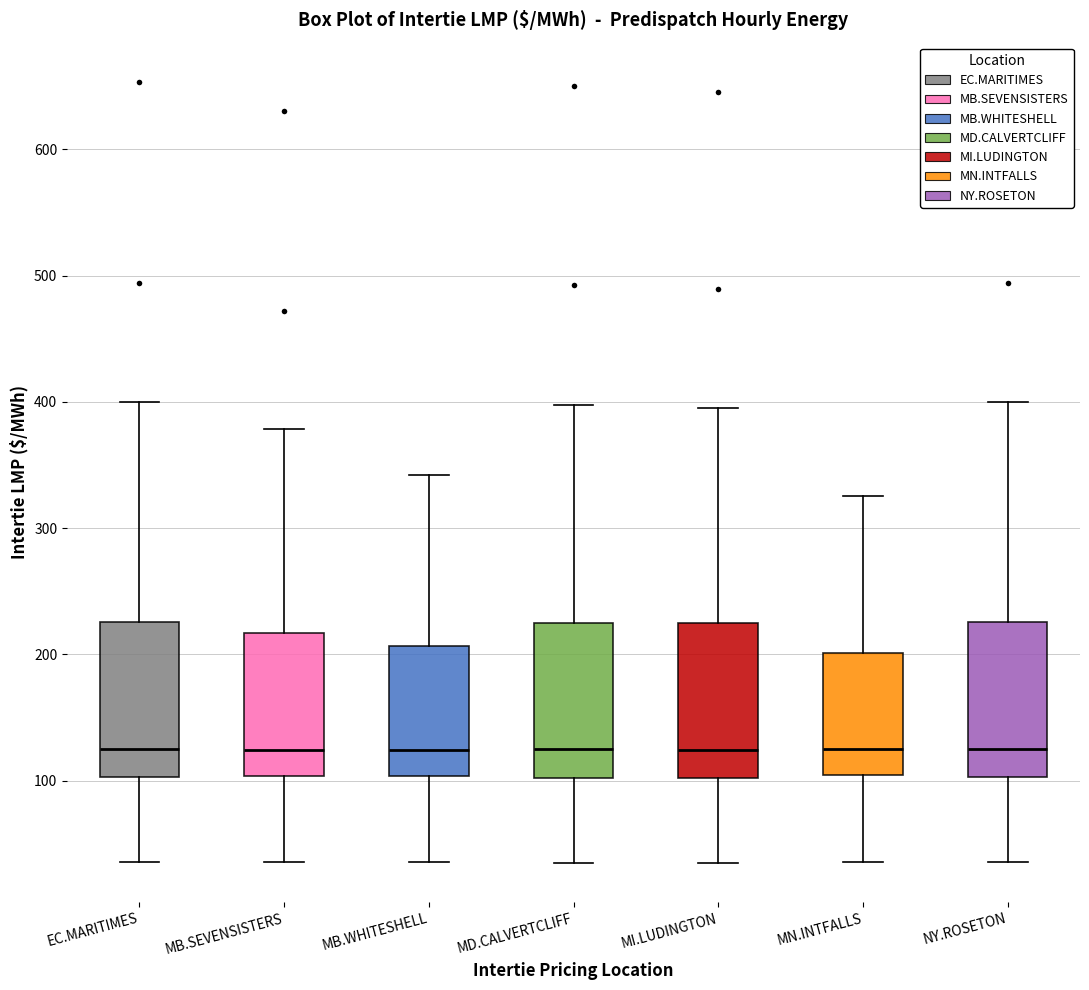

Reading left to right, transcribe this box plot: for each box, give where its median line is, the range the box spans, and where its two whiskers end, as read against the y-axis. The values are not printed on the chart, so give them approximately, as read against the axis.

EC.MARITIMES: median 130, box 100 to 230, whiskers 40 to 400
MB.SEVENSISTERS: median 120, box 100 to 220, whiskers 40 to 380
MB.WHITESHELL: median 120, box 100 to 210, whiskers 40 to 340
MD.CALVERTCLIFF: median 120, box 100 to 230, whiskers 40 to 400
MI.LUDINGTON: median 120, box 100 to 220, whiskers 30 to 400
MN.INTFALLS: median 130, box 100 to 200, whiskers 40 to 330
NY.ROSETON: median 130, box 100 to 230, whiskers 40 to 400